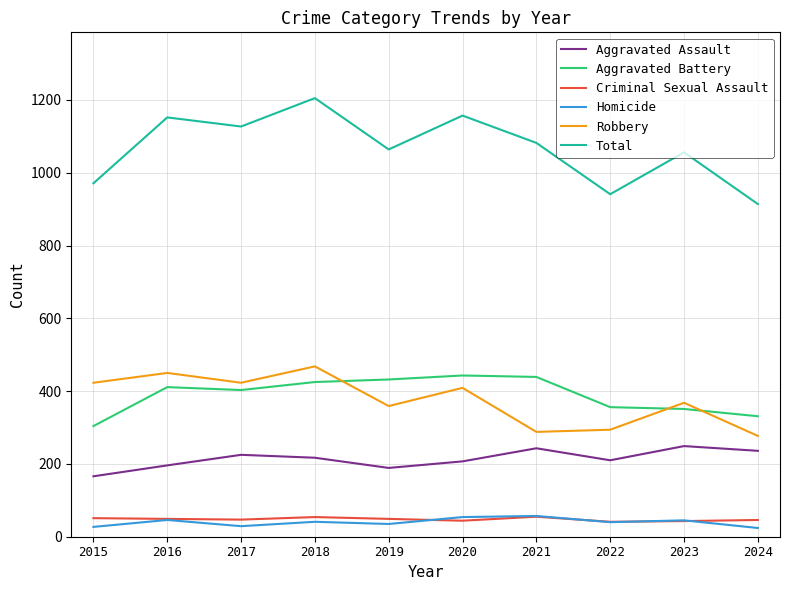

True or false: Aggravated Assault has a value of 274 at 2015.

False